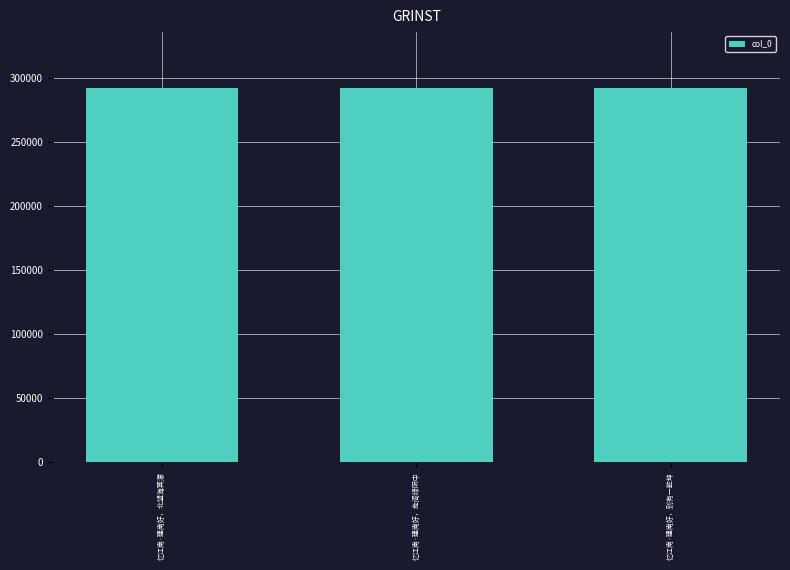

What is the average value?

292214